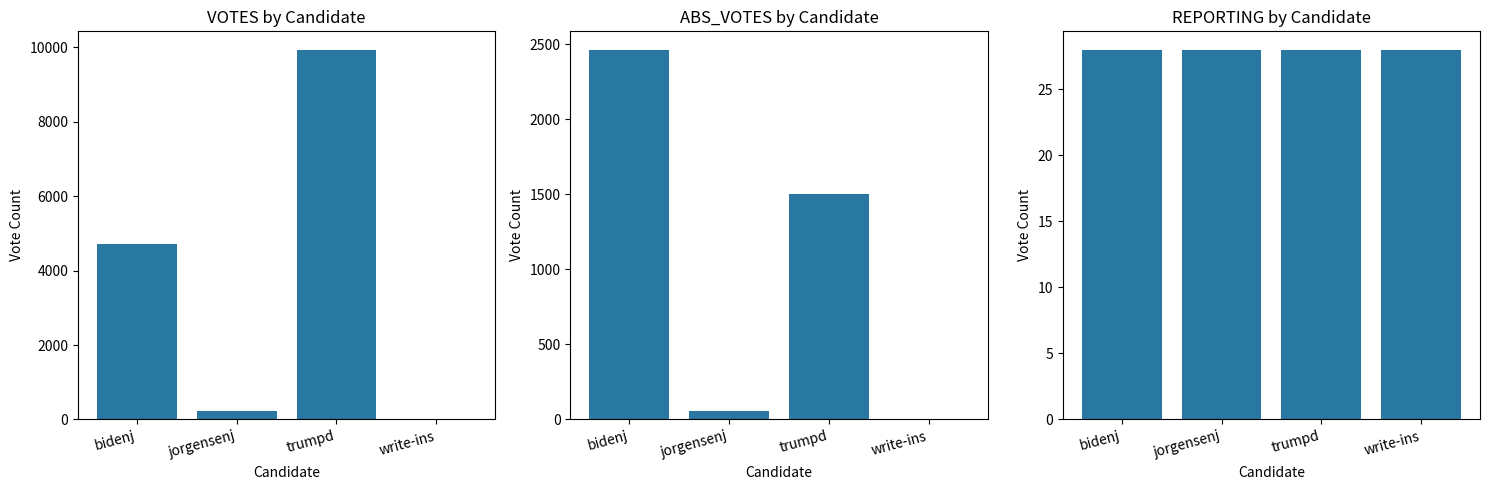

Which category has the lowest value in the ABS_VOTES series?

write-ins